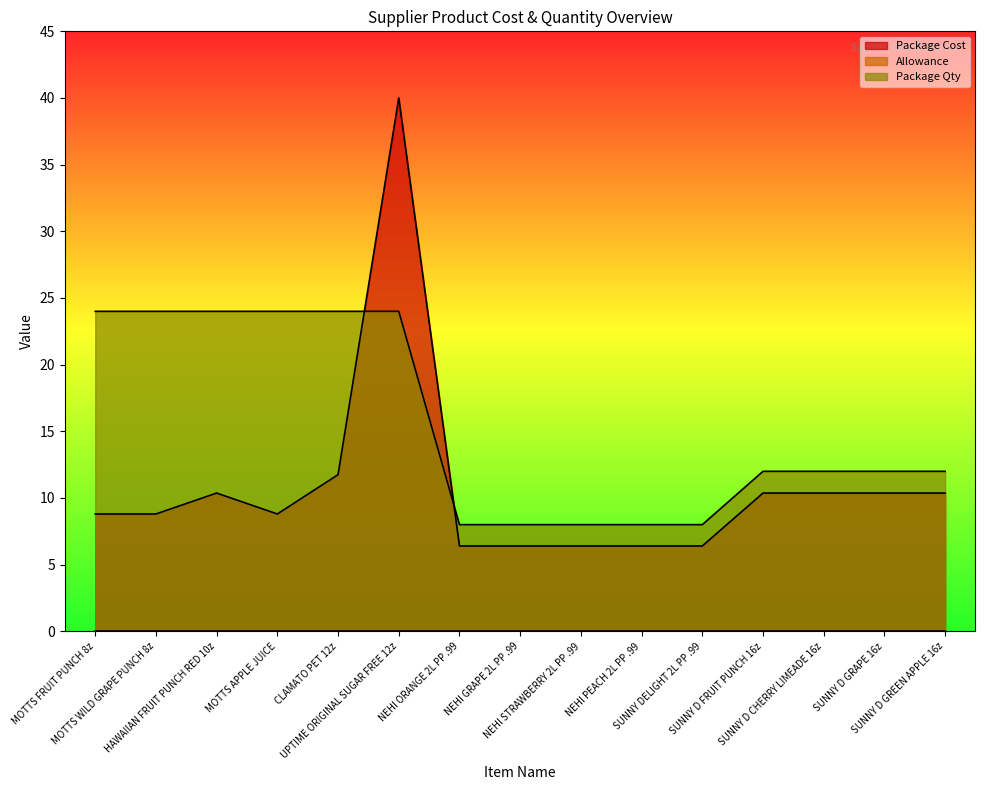

How many interior local peaks does the Package Cost series have?

2